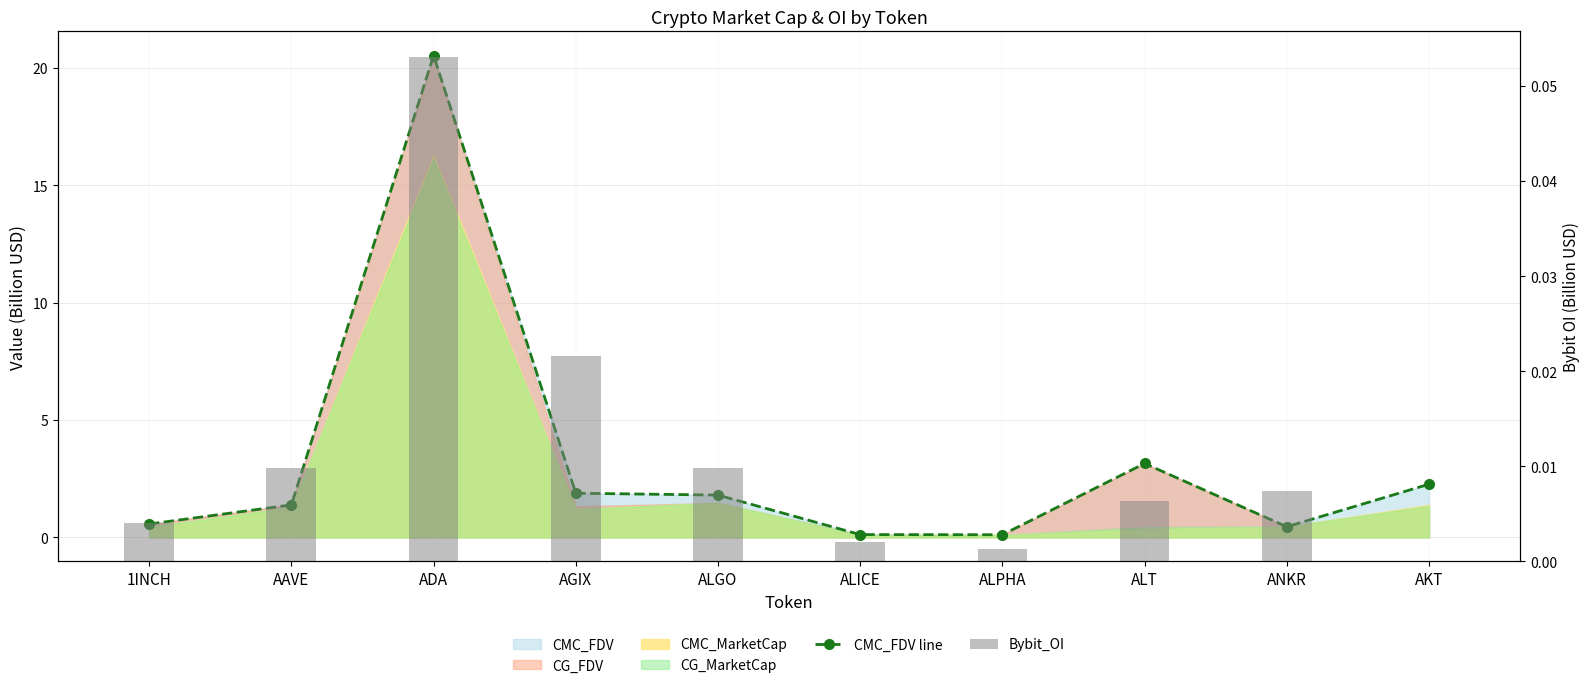

The value of CMC_FDV line at ALPHA is 0.1. True or false?

True